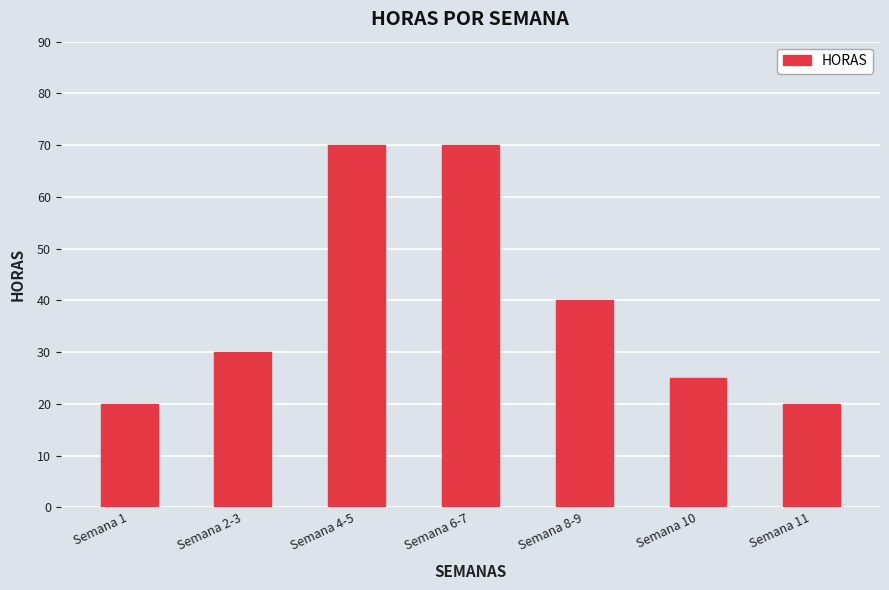

What is the change in value from Semana 2-3 to Semana 4-5?

+40